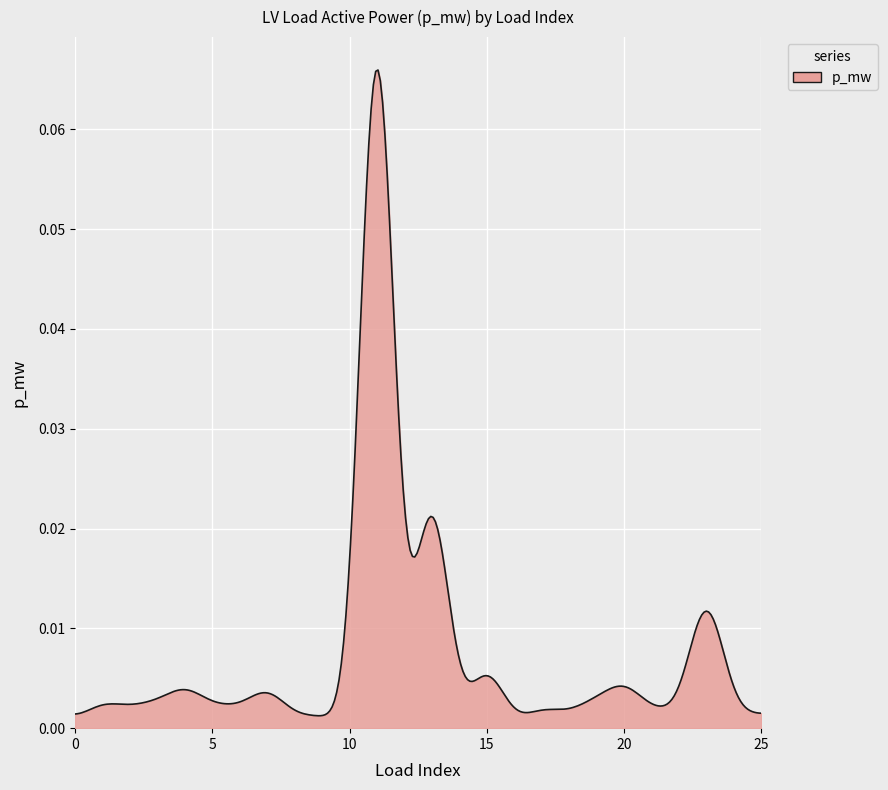

How many interior local valleys (lower than both neighbors) does the data have?

8